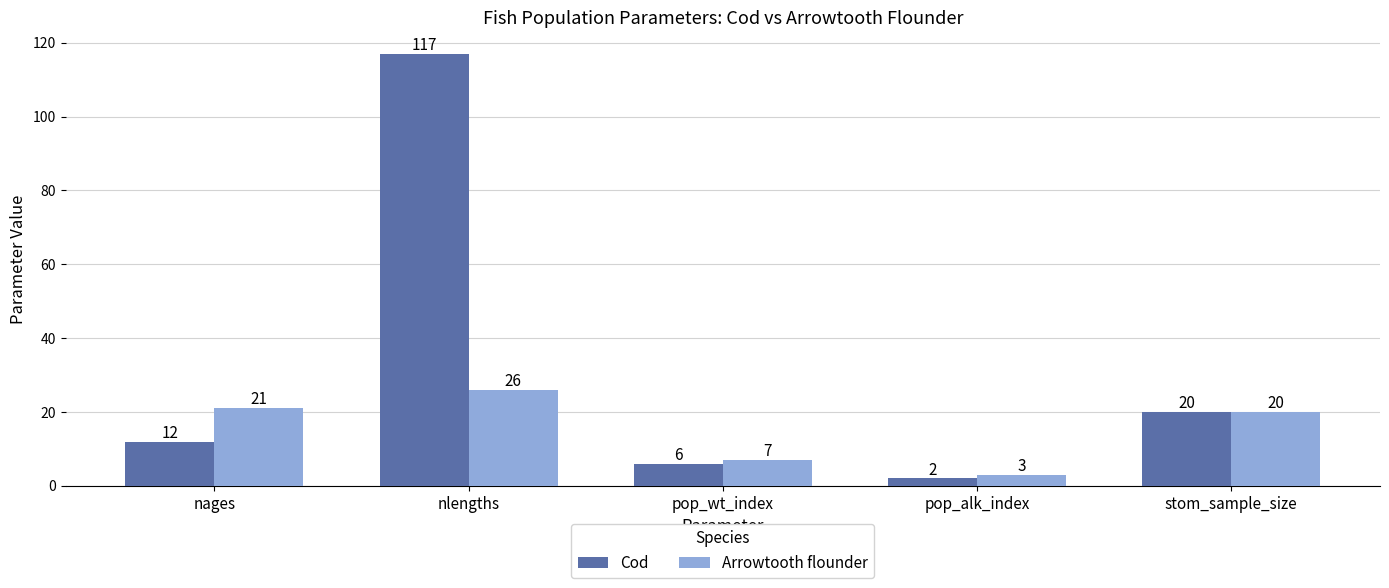

What position from the right is nages?

5